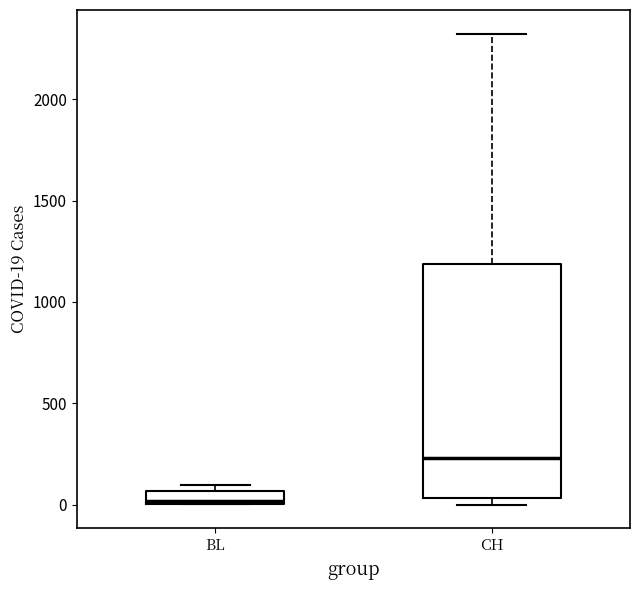

Where is the lower edge of the box for BL on the y-axis? The values are not printed on the chart, so give them approximately, as read against the axis.

0